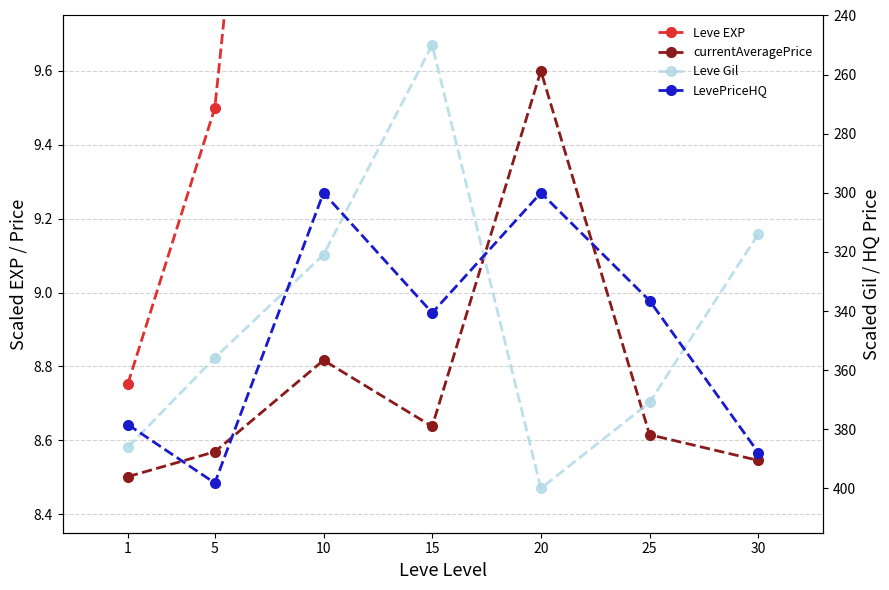

What are all the series names shown in the legend?

Leve EXP, currentAveragePrice, Leve Gil, LevePriceHQ